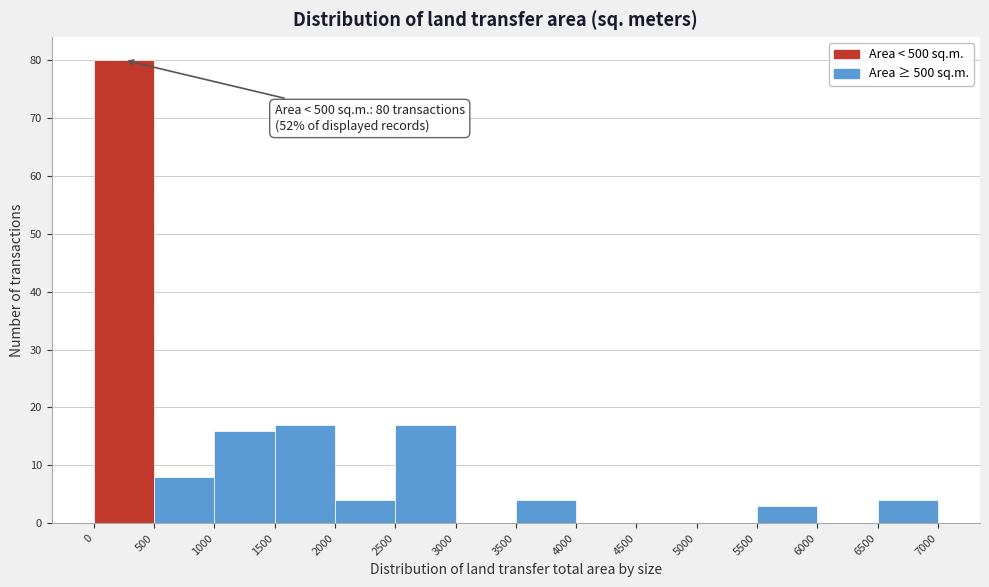

Over which range of the x-axis is the bar tallest?

0 to 500